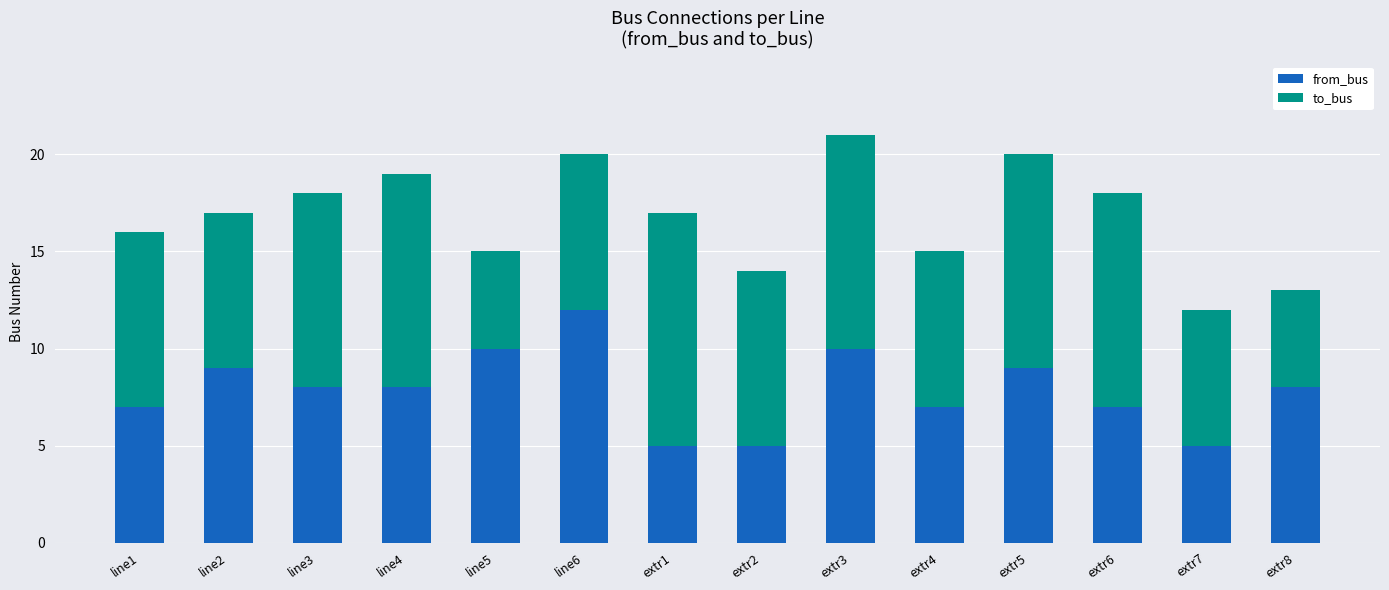

What is the average value of the from_bus series?

8